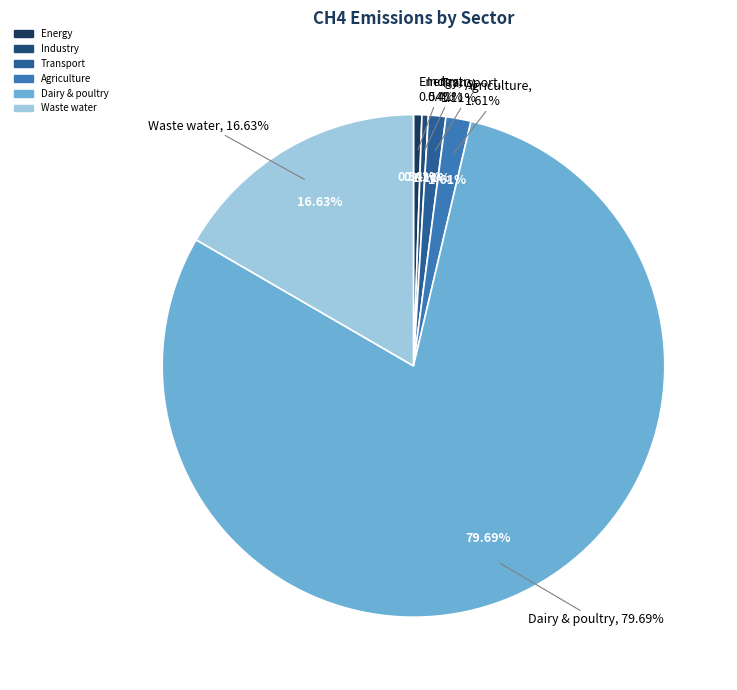

Is there a majority slice in this chart?

Yes